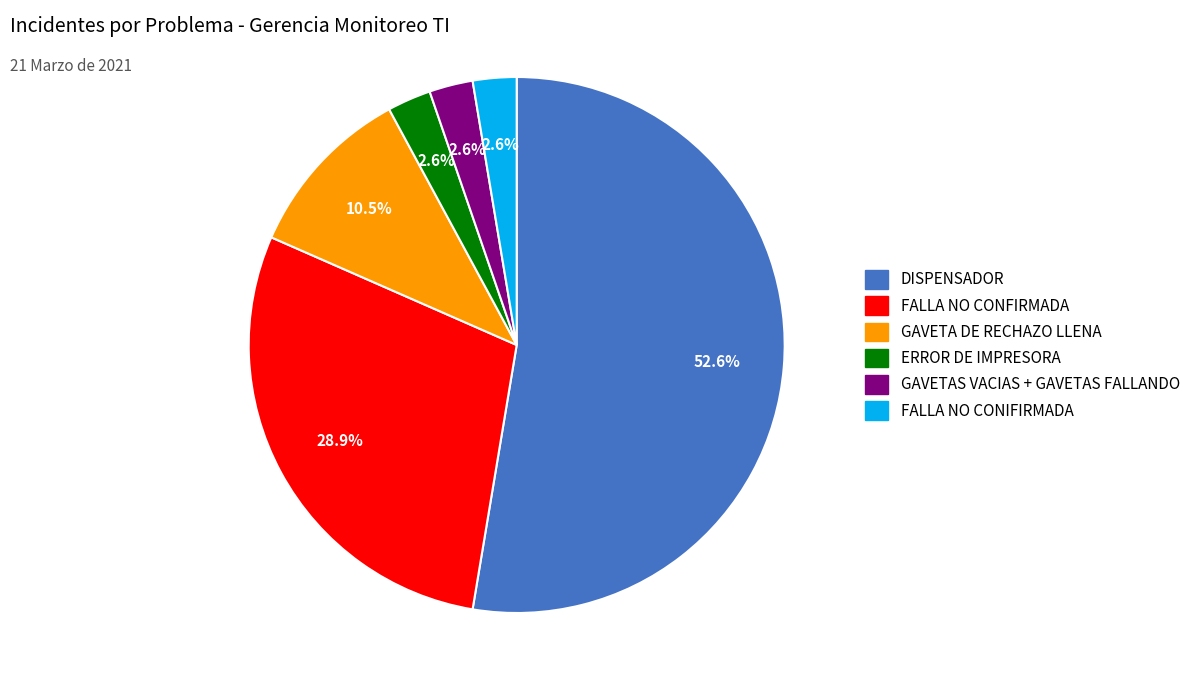

How many slices are in this pie chart?

6